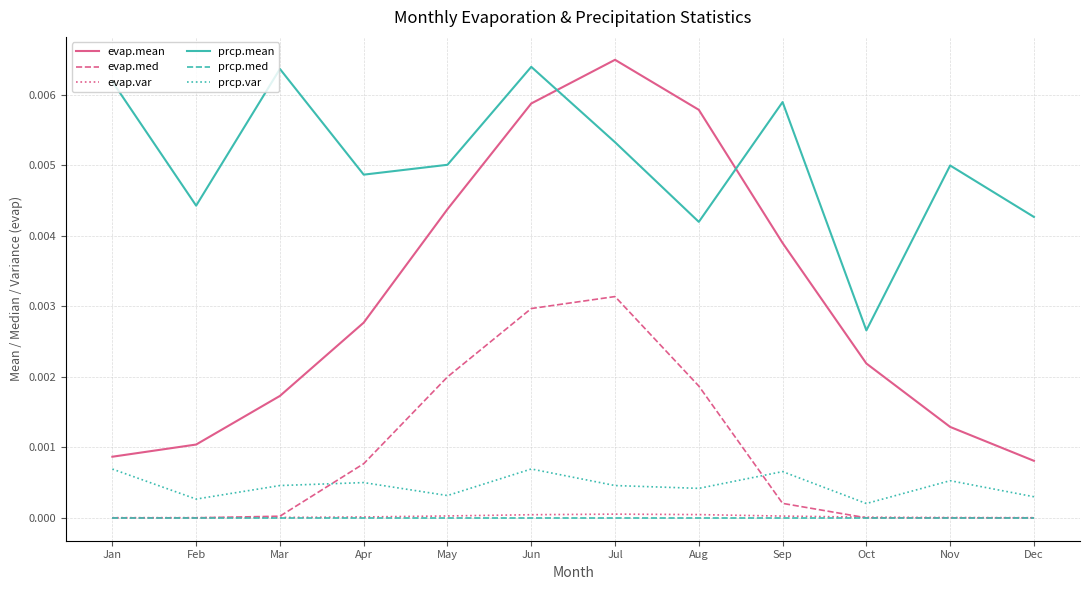

At which label does evap.mean reach its peak?

Jul